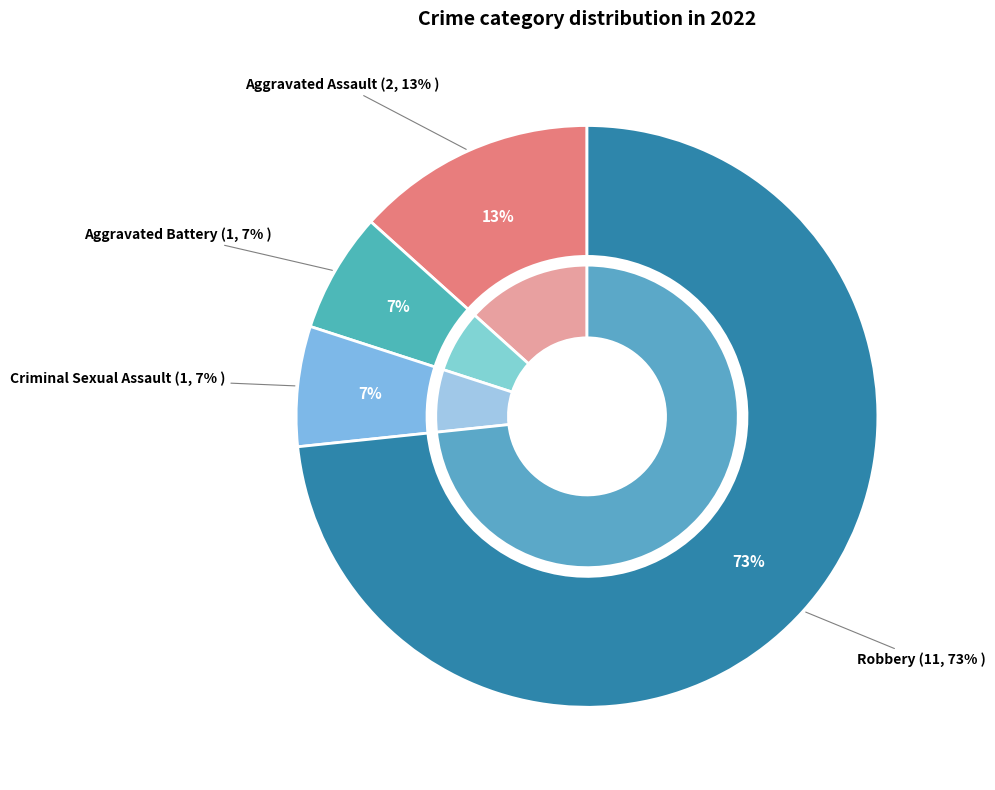

How many segments does this pie chart have?

4